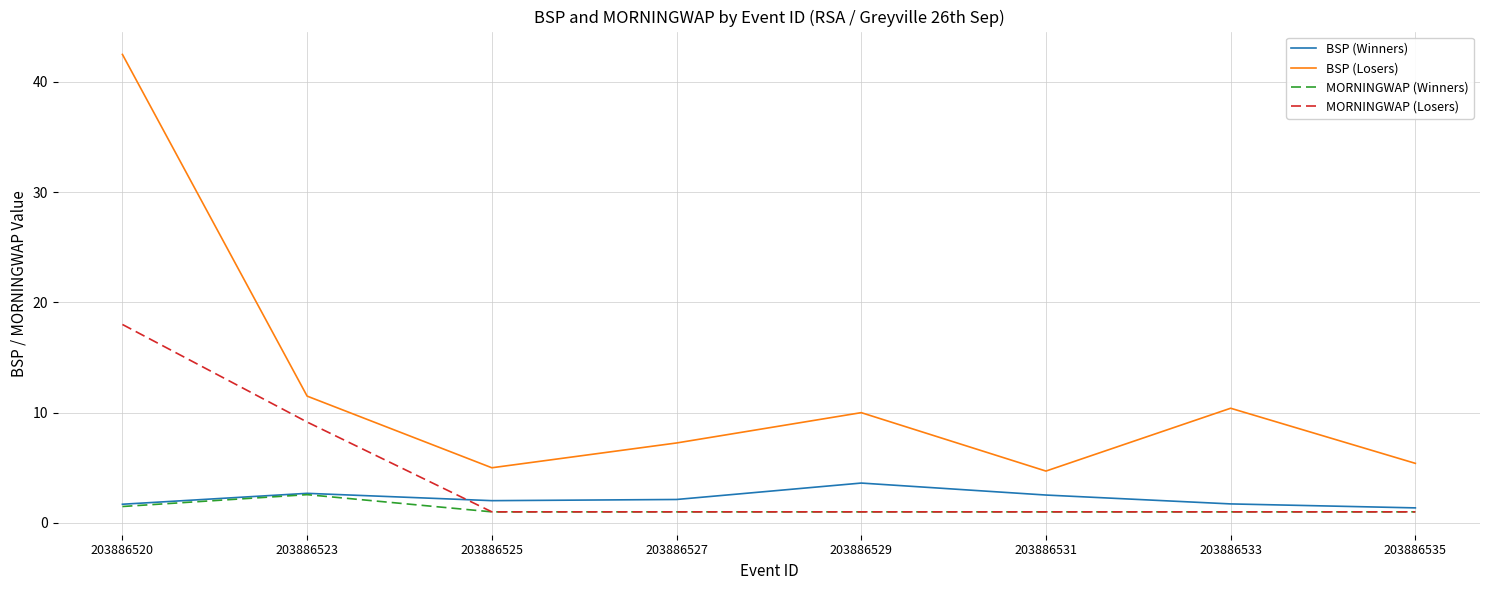

How many lines are shown in the chart?

4